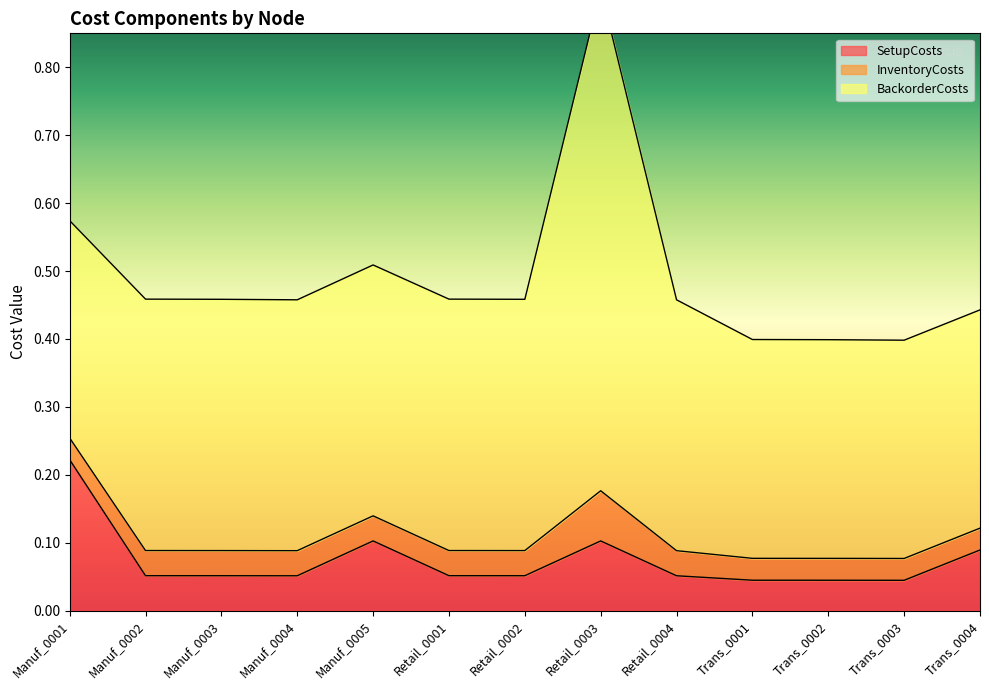

True or false: InventoryCosts and BackorderCosts intersect in this chart.

False